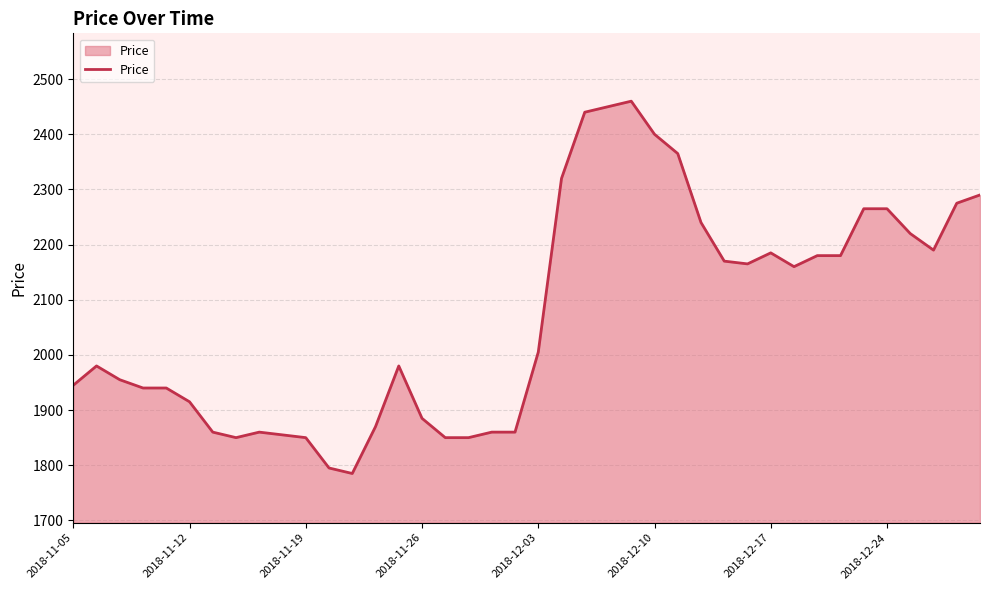

What is the difference between the maximum and minimum values?

675